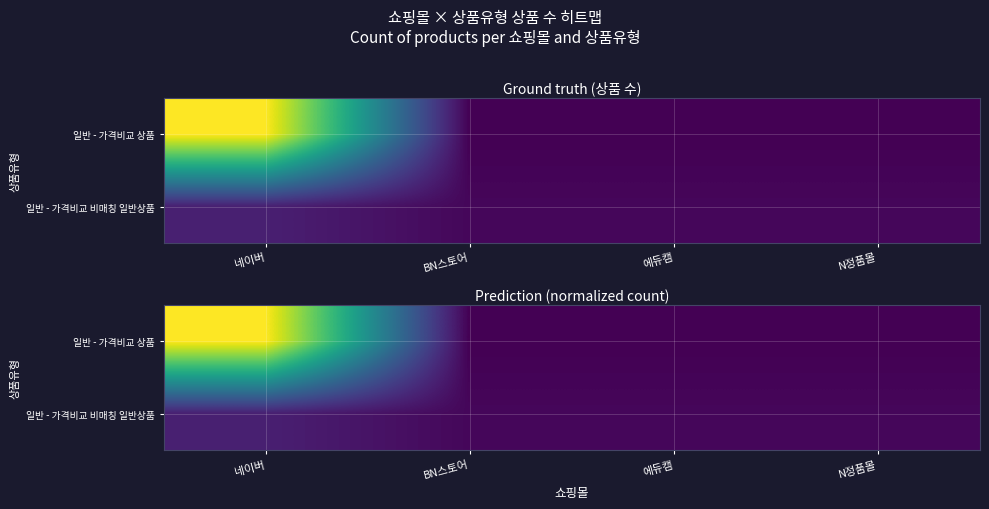

At which category does the chart reach its peak across all series?

네이버